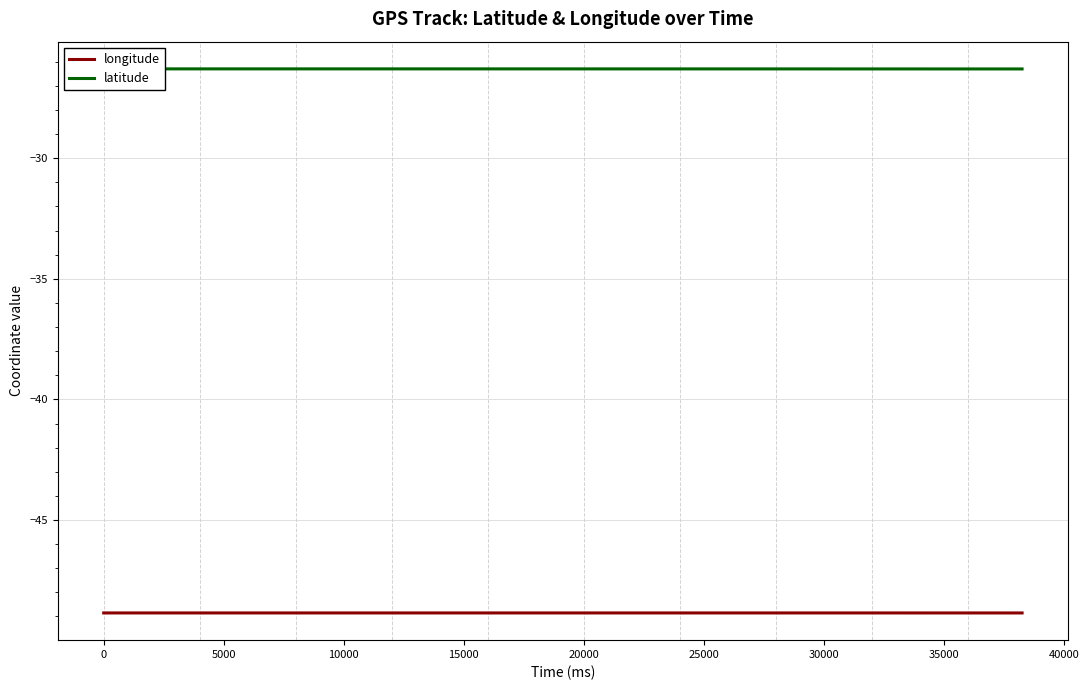

Does the chart display data point markers on the line(s)?

No